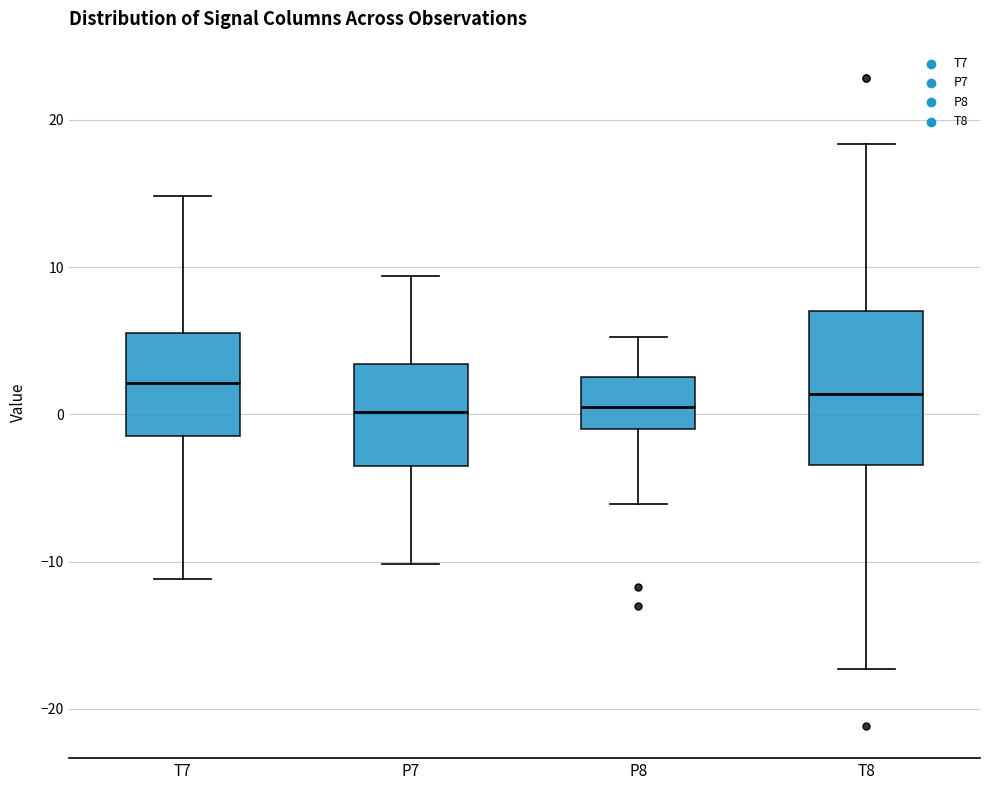

Where does the lower whisker of the box for T7 end on the y-axis? The values are not printed on the chart, so give them approximately, as read against the axis.

-11